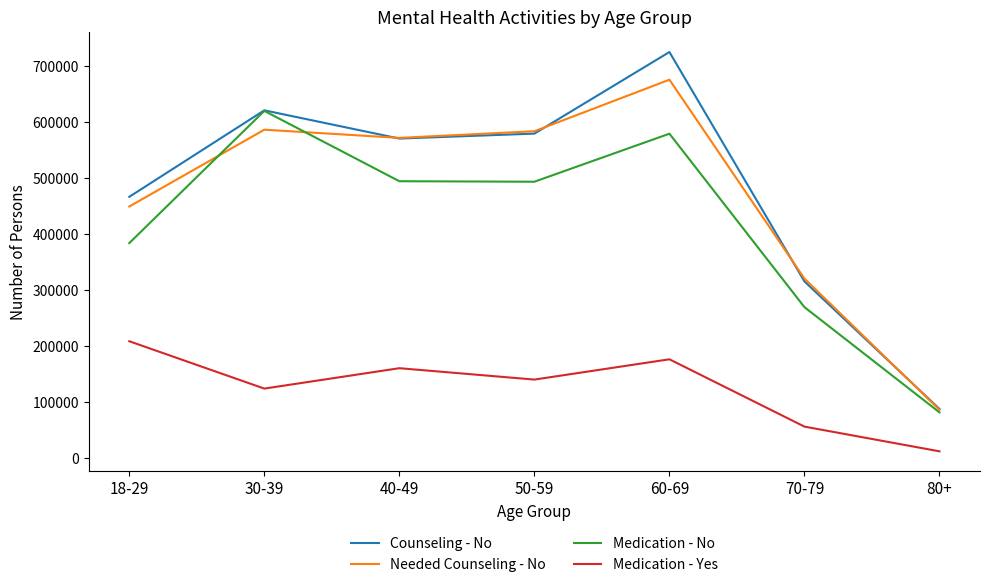

True or false: Needed Counseling - No and Medication - Yes cross at least once.

False